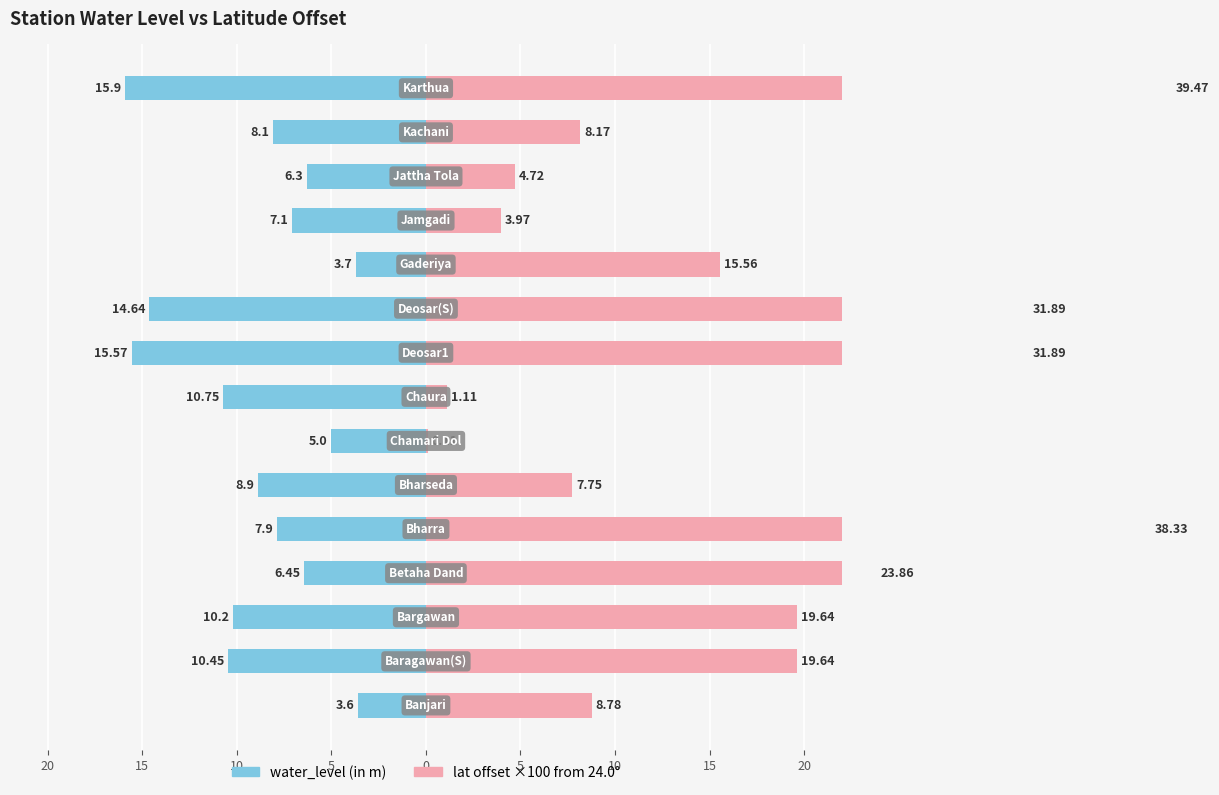

At 20, list the series in order from largest to smallest.

lat offset ×100 from 24.0°, water_level (in m)